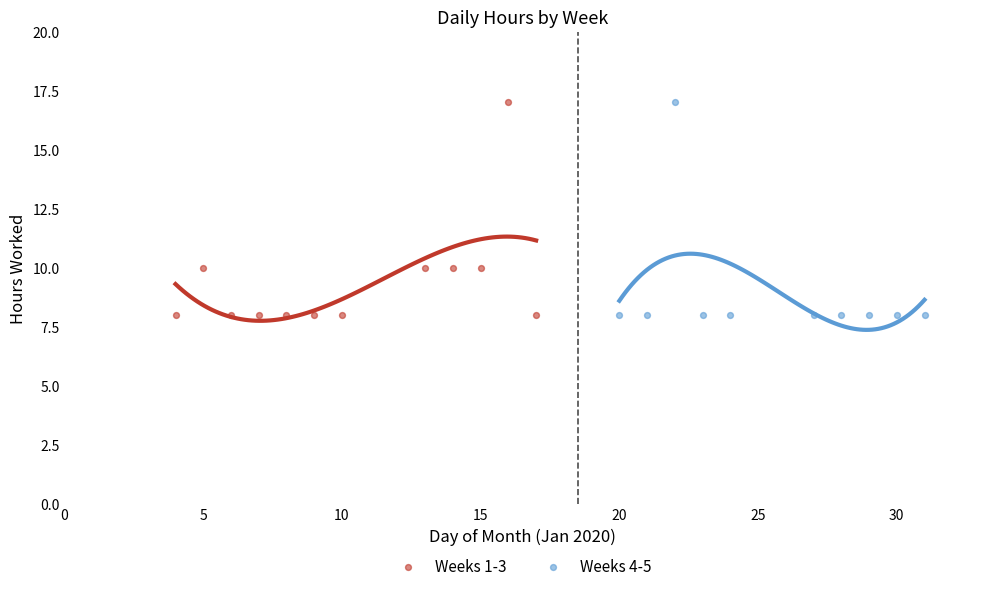

What are all the series names shown in the legend?

Weeks 1-3, Weeks 4-5